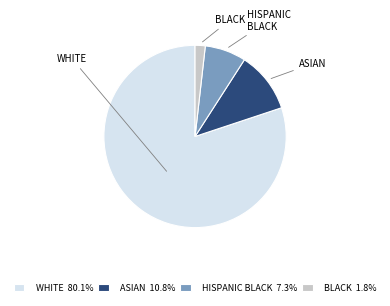

Combined, do BLACK 1.8% and WHITE 80.1% account for over 50%?

Yes